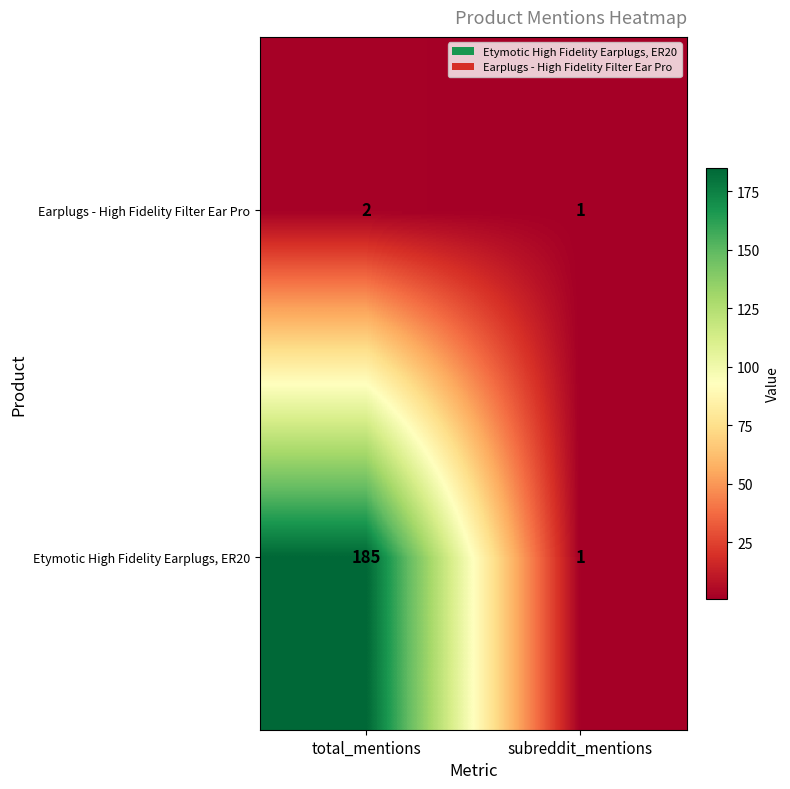

True or false: Etymotic High Fidelity Earplugs, ER20 has a value of 185 at total_mentions.

True